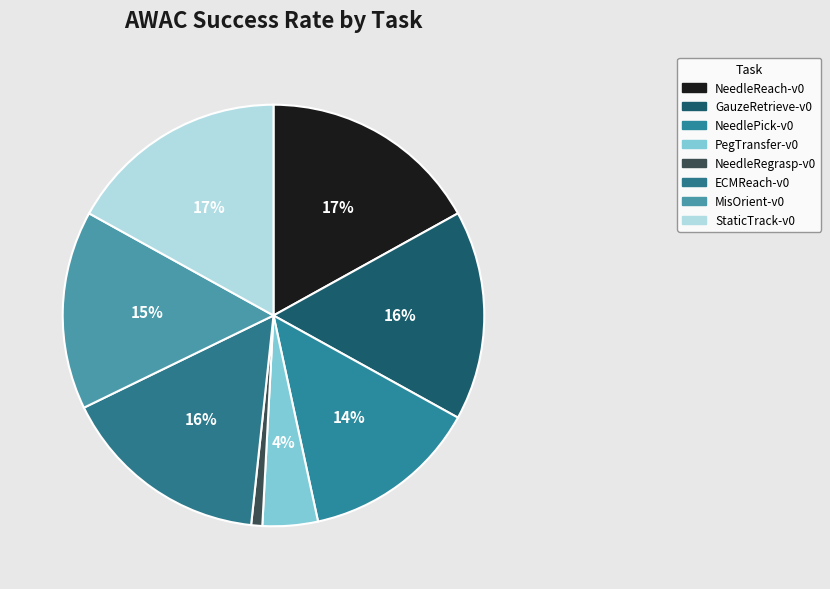

To the nearest percent, what is the difference between the largest and smallest slice percentages?

16%